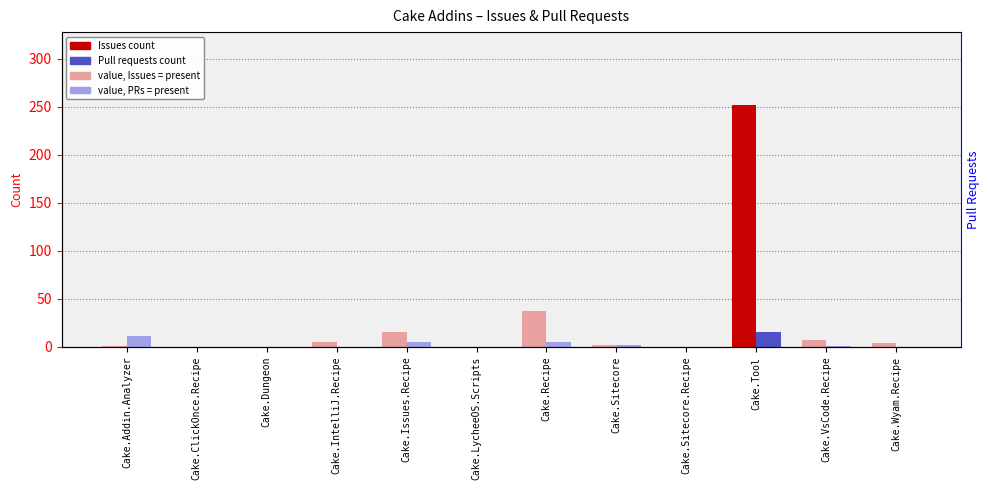

Are the bars grouped side by side (vs. stacked)?

Yes